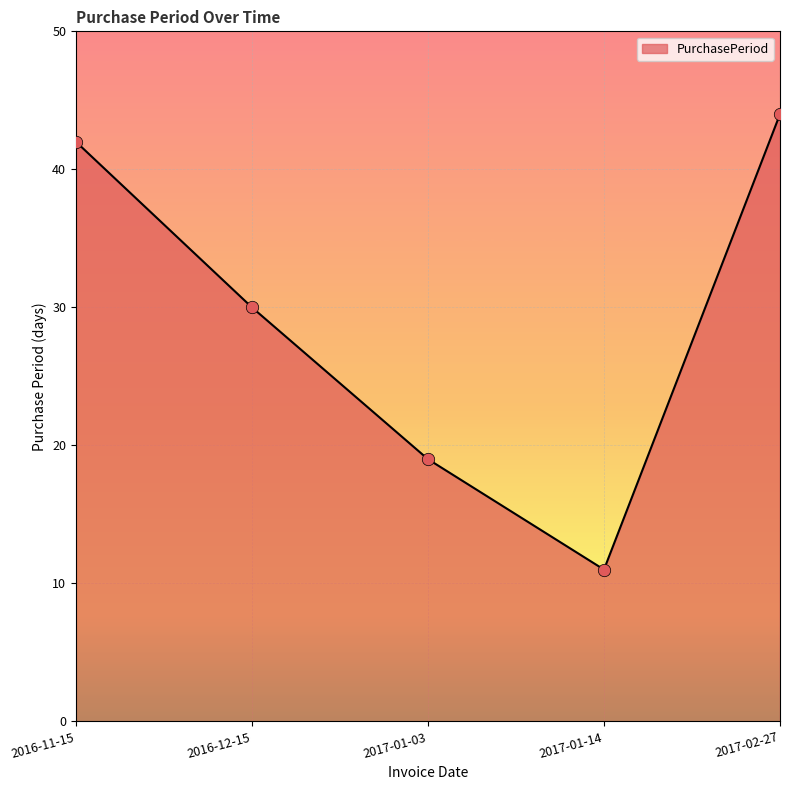

What is the change in value from 2016-11-15 to 2017-01-03?

-23